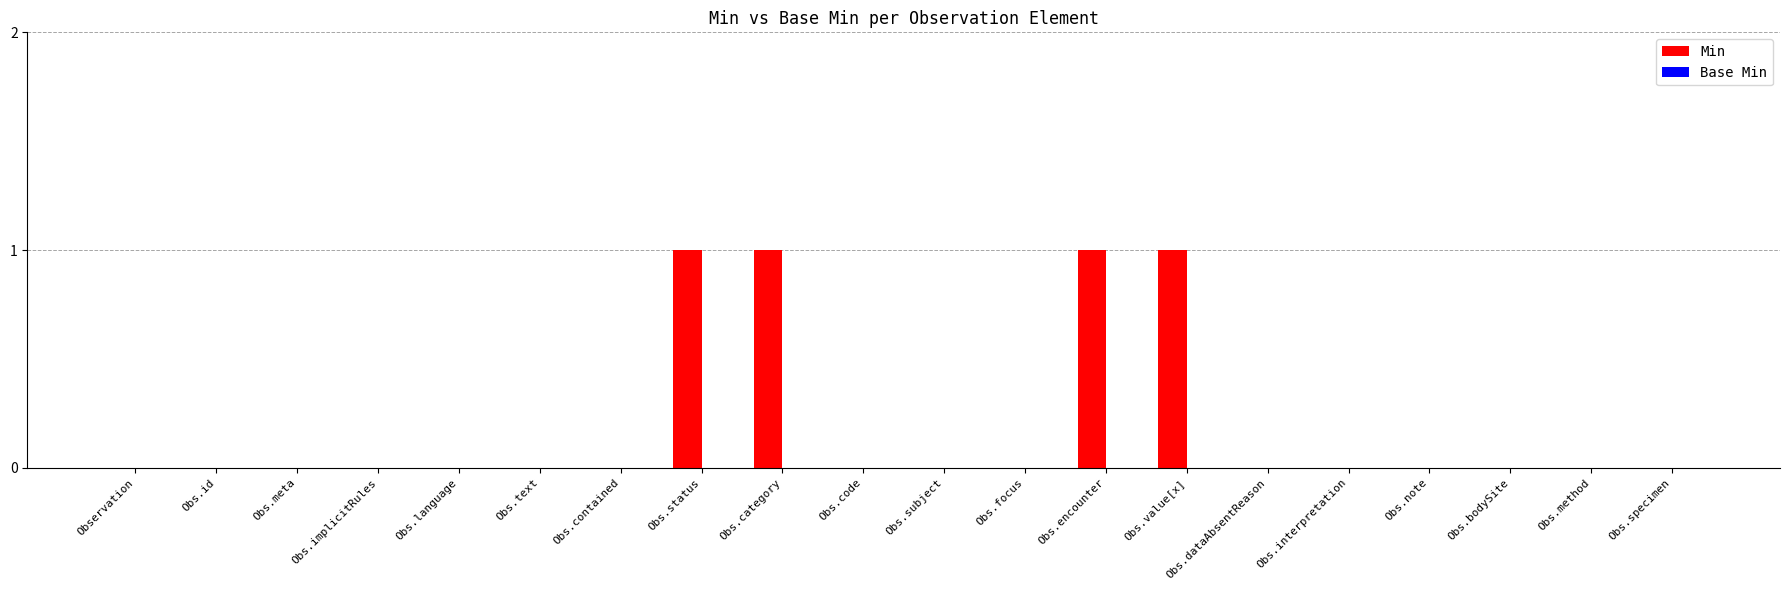

What is the change in value from Obs.contained to Obs.encounter?

+1